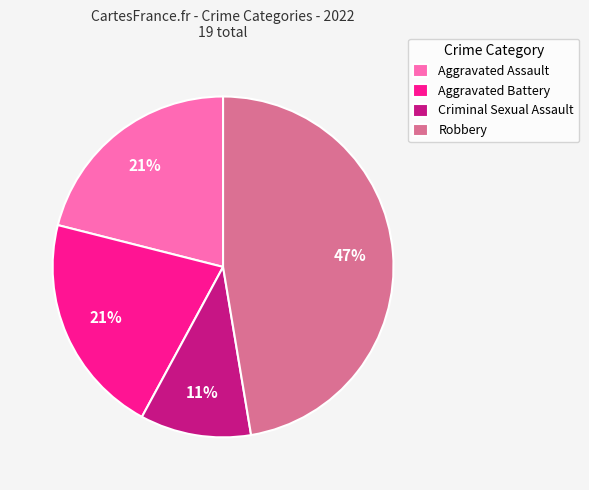

To the nearest percent, what is the combined percentage of Robbery and Aggravated Assault?

68%